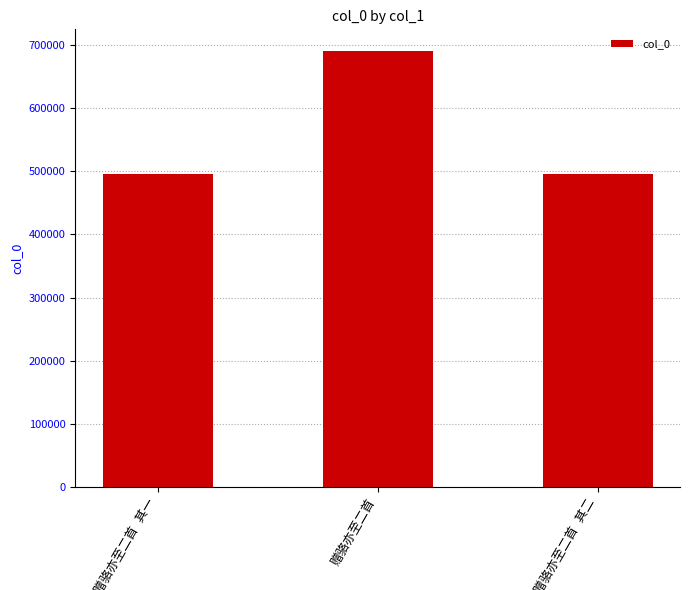

What is the difference between the maximum and second lowest values?

195611